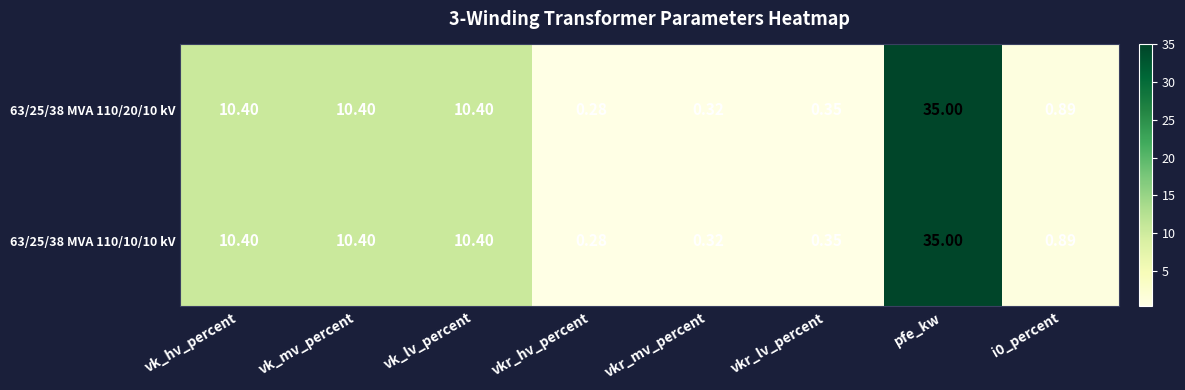

Which category has the lowest value across all series?

vkr_hv_percent